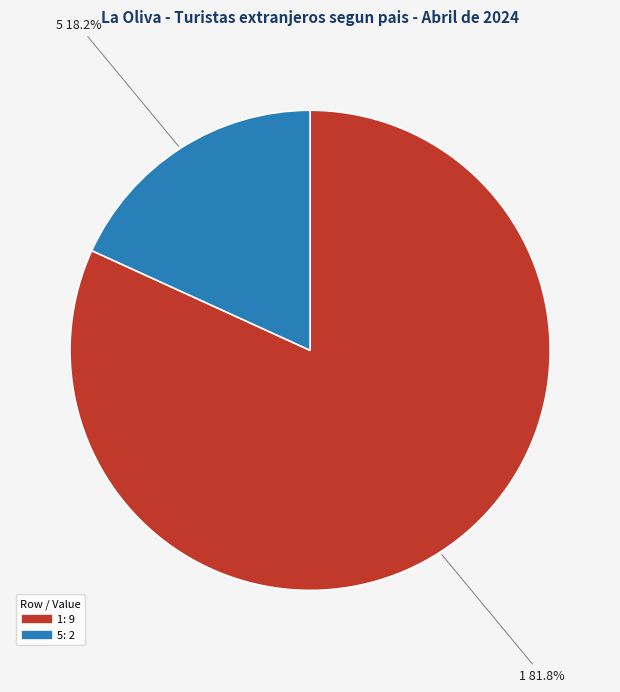

Is there a majority slice in this chart?

Yes